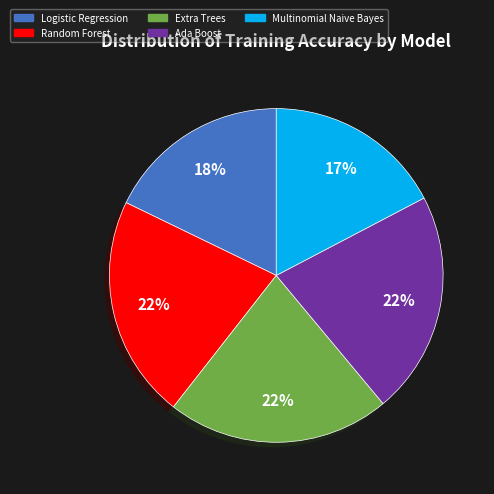

What portion of the pie excludes Random Forest?

78.4%